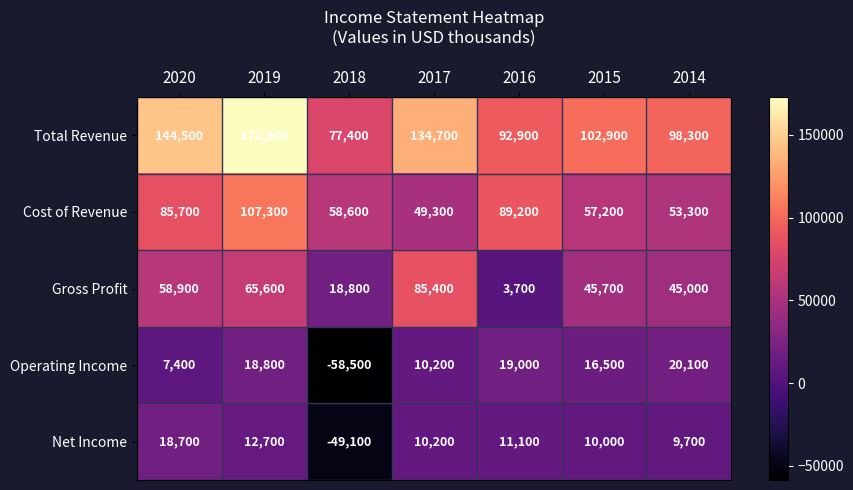

Where does the Total Revenue series first go above 102900?

2020